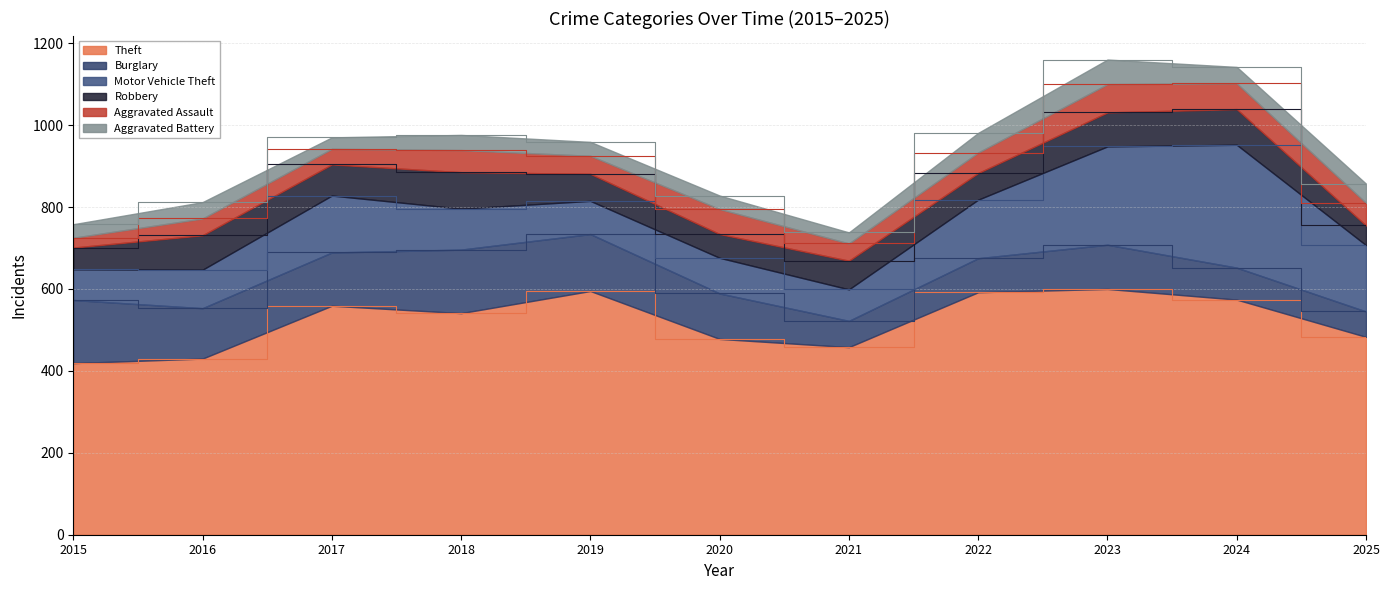

Between which two adjacent categories do Robbery and Aggravated Assault first intersect?

2019 and 2020